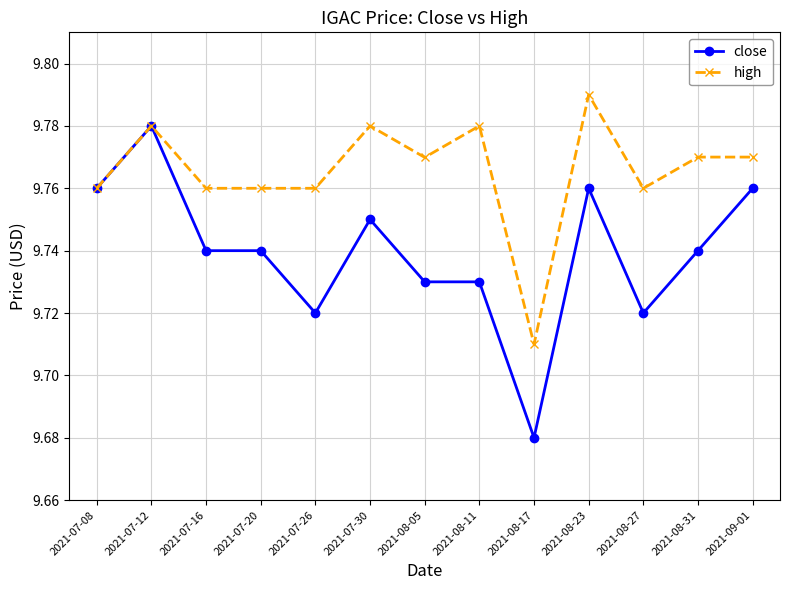

True or false: close has more than 1 points higher than both neighbors.

True